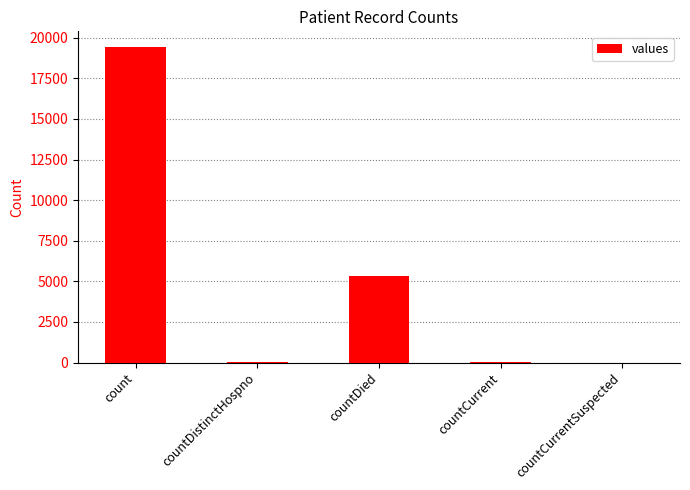

What is the sum of all values?

24875